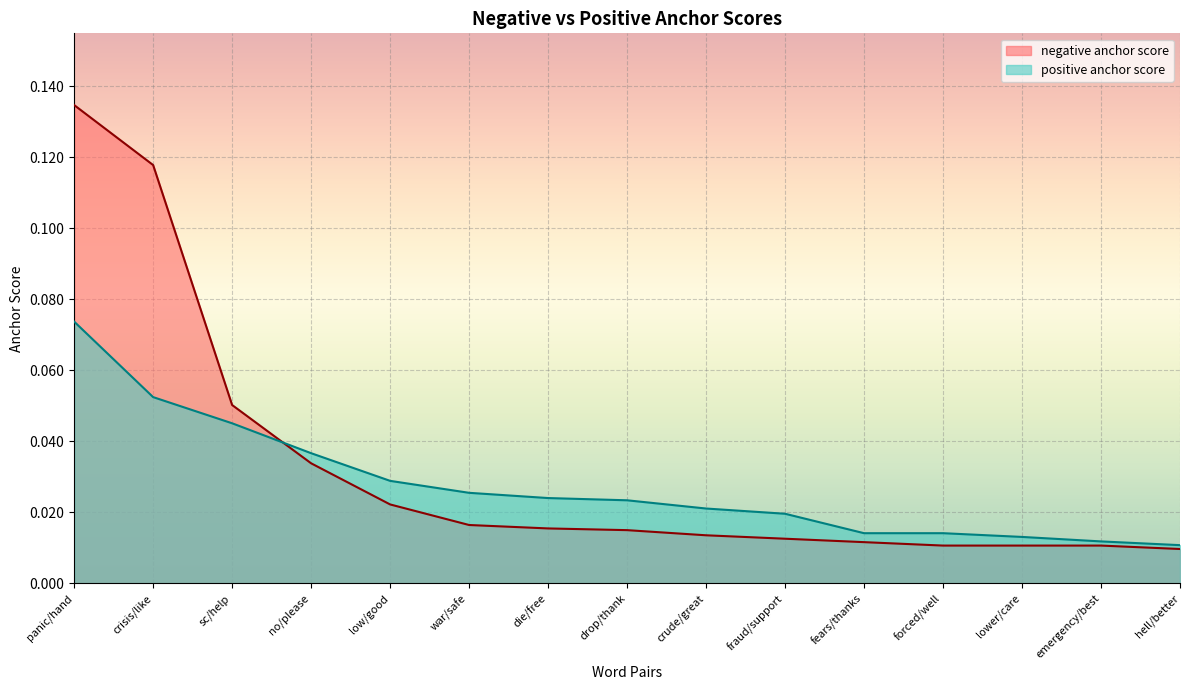

What is the label of the 4th point from the right?

forced/well